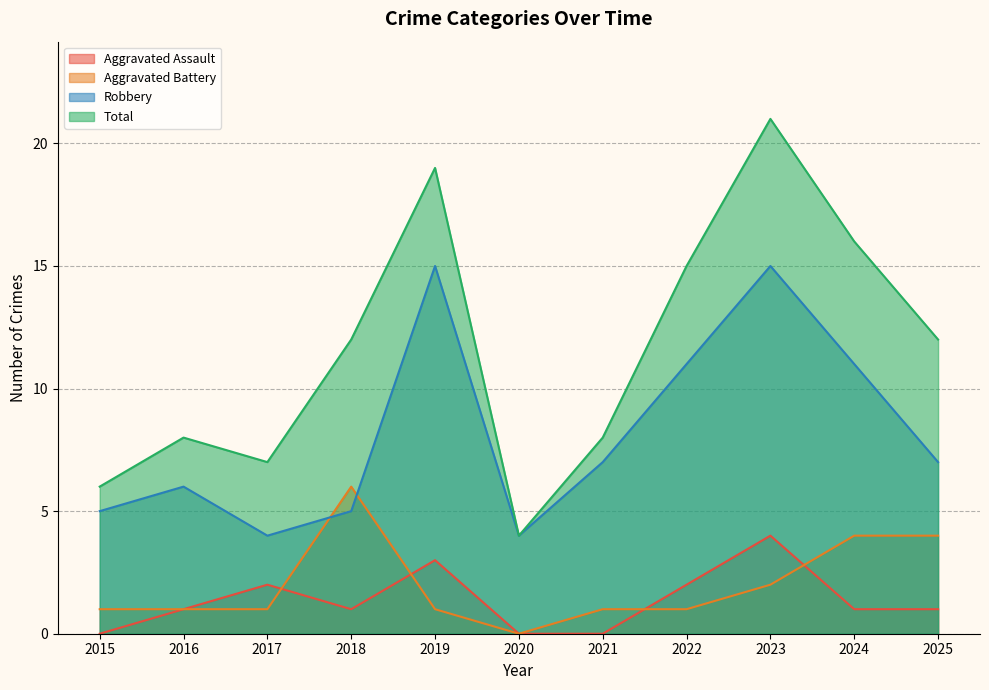

At which label does Total reach its peak?

2023